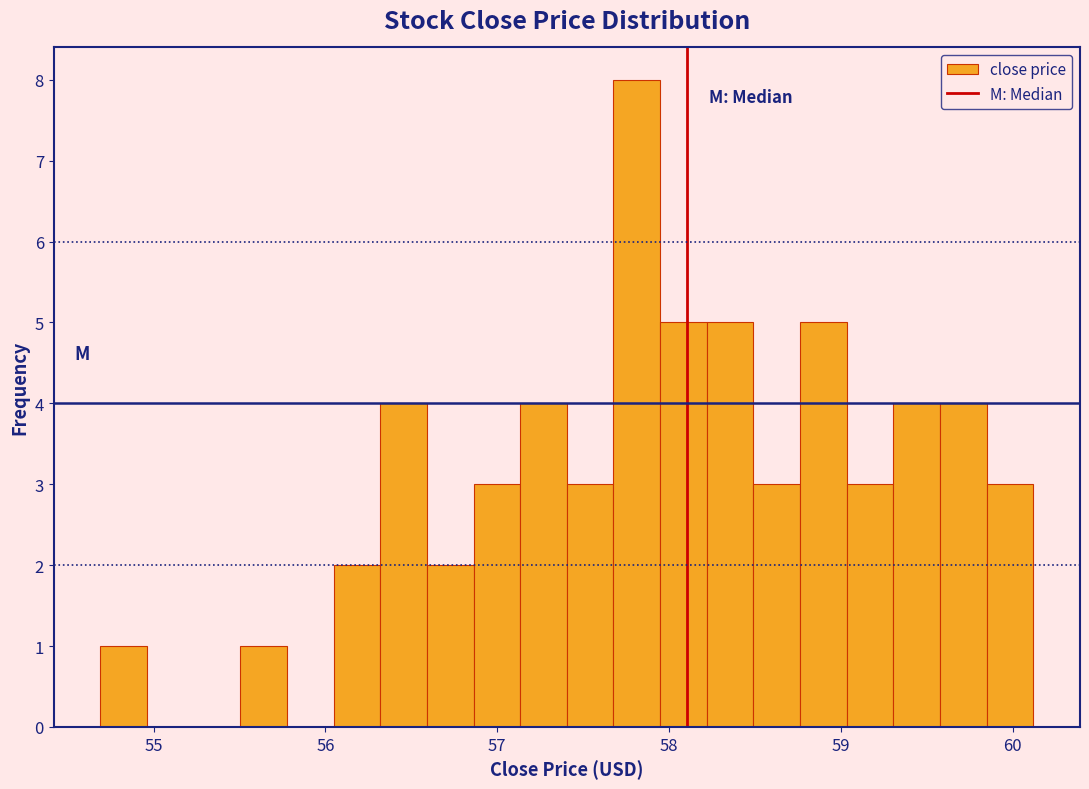

Read against the x-axis, roughly where is the centre of the tallest bar?

57.8